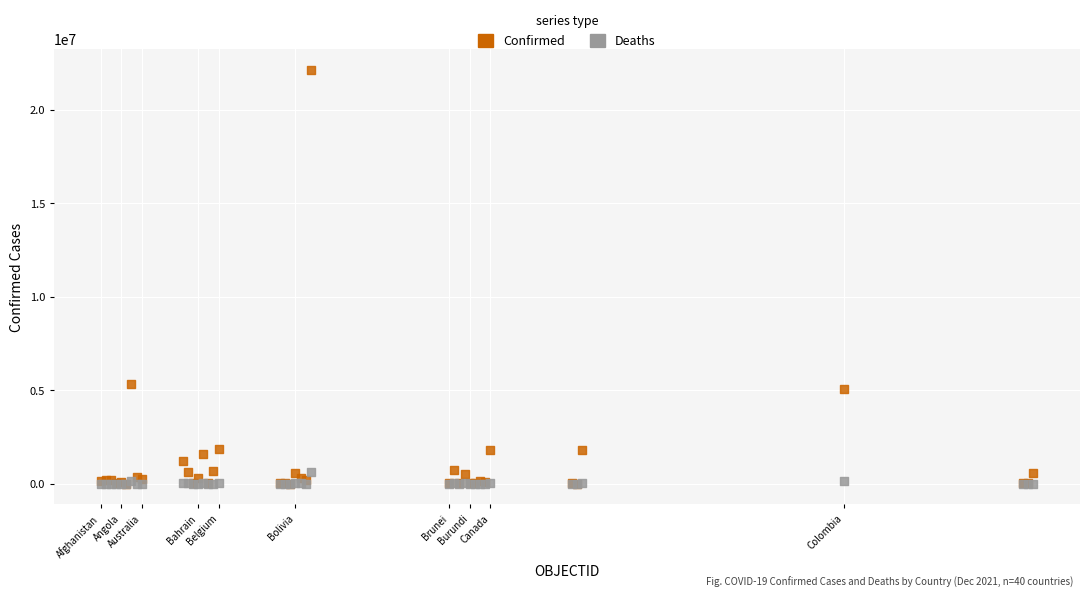

In the Confirmed series, what Y value is closest to 11080183?

5346242